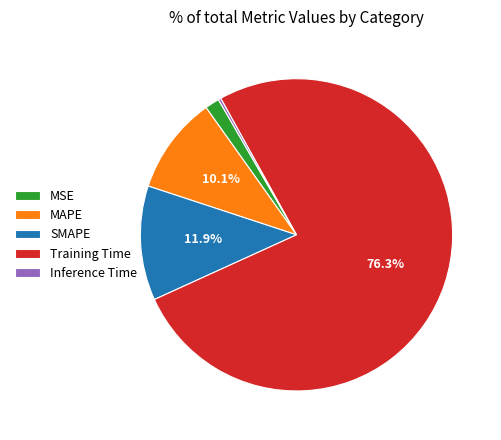

How much of the chart is everything except SMAPE?

88.1%